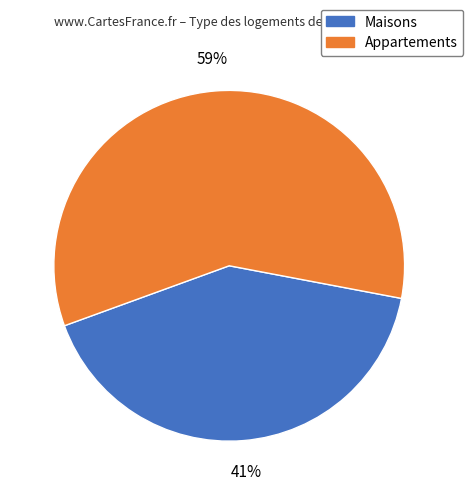

Is there a majority slice in this chart?

Yes